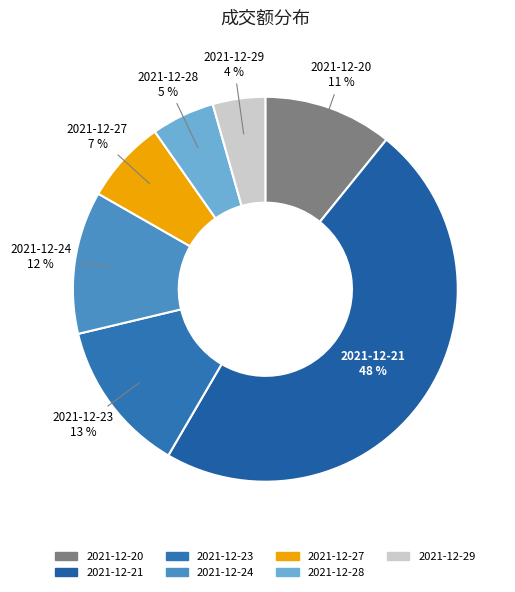

Does 2021-12-27 account for over 50% of the chart?

No